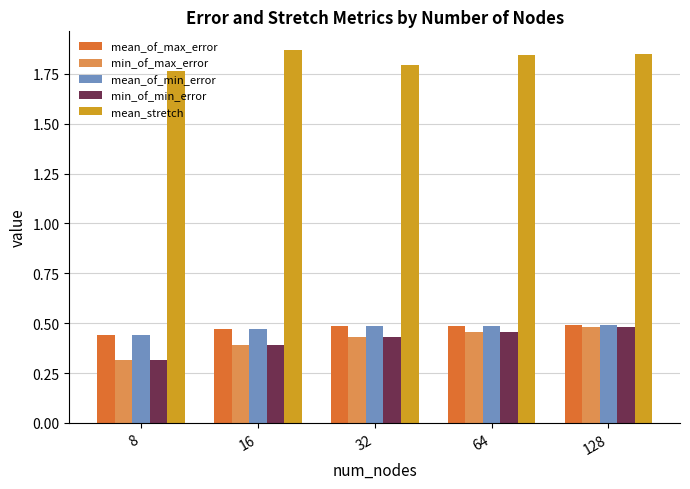

What is the sum of the mean_of_max_error values at 128 and 16?

1.0